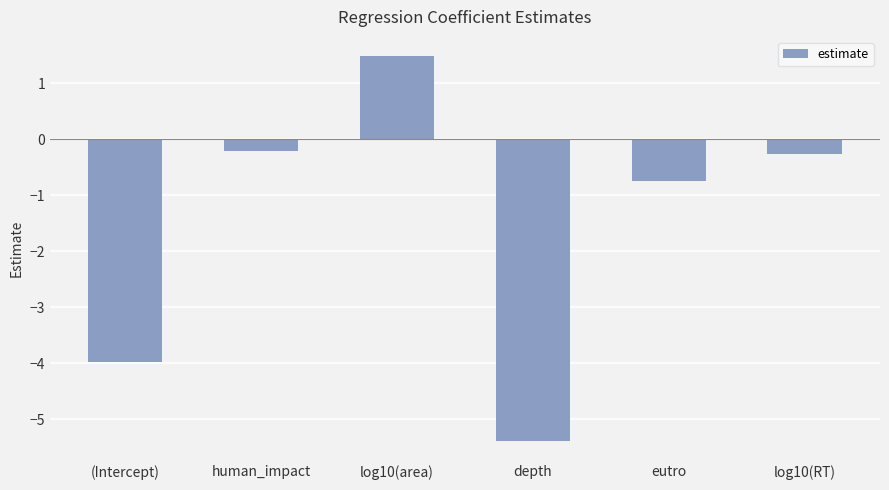

What is the average value?

-1.5